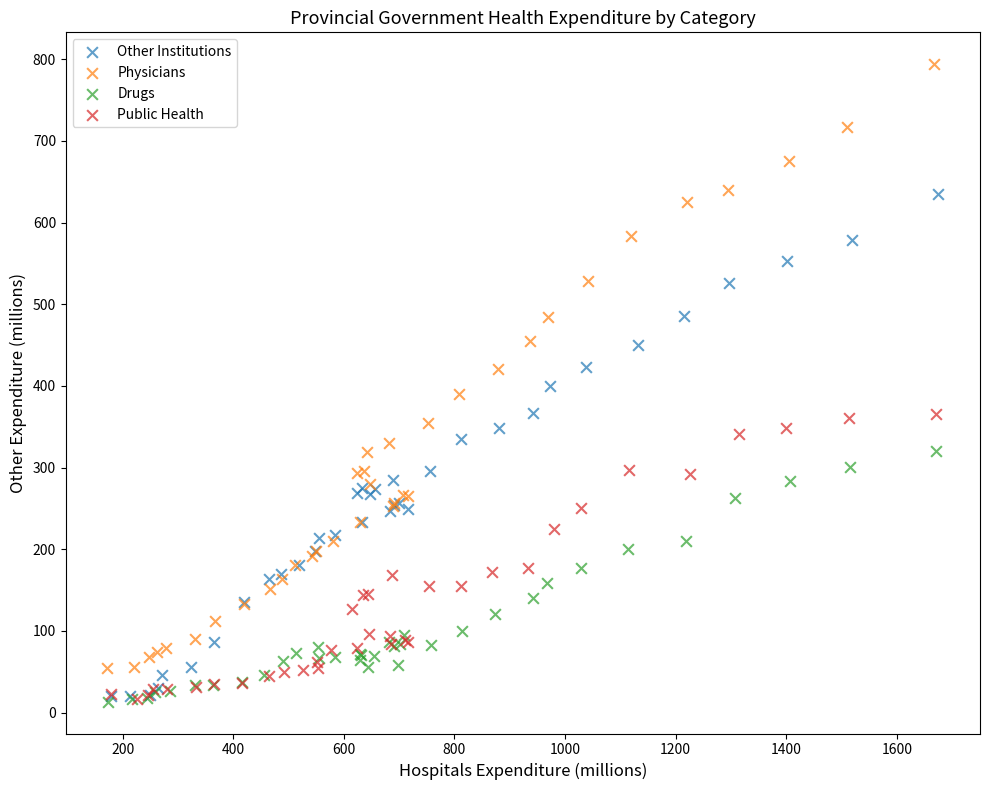

Which series has the largest Y range (max minus min)?

Physicians